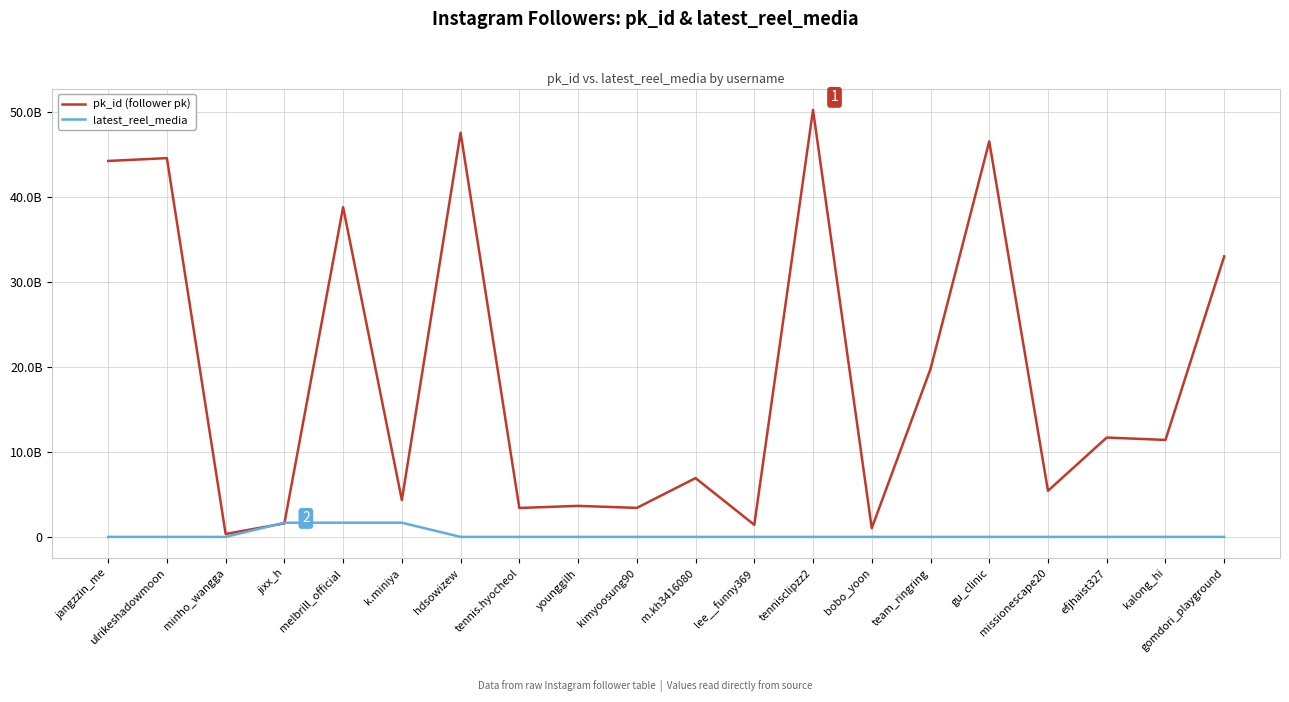

List the series in order of their overall mean, lowest first.

latest_reel_media, pk_id (follower pk)